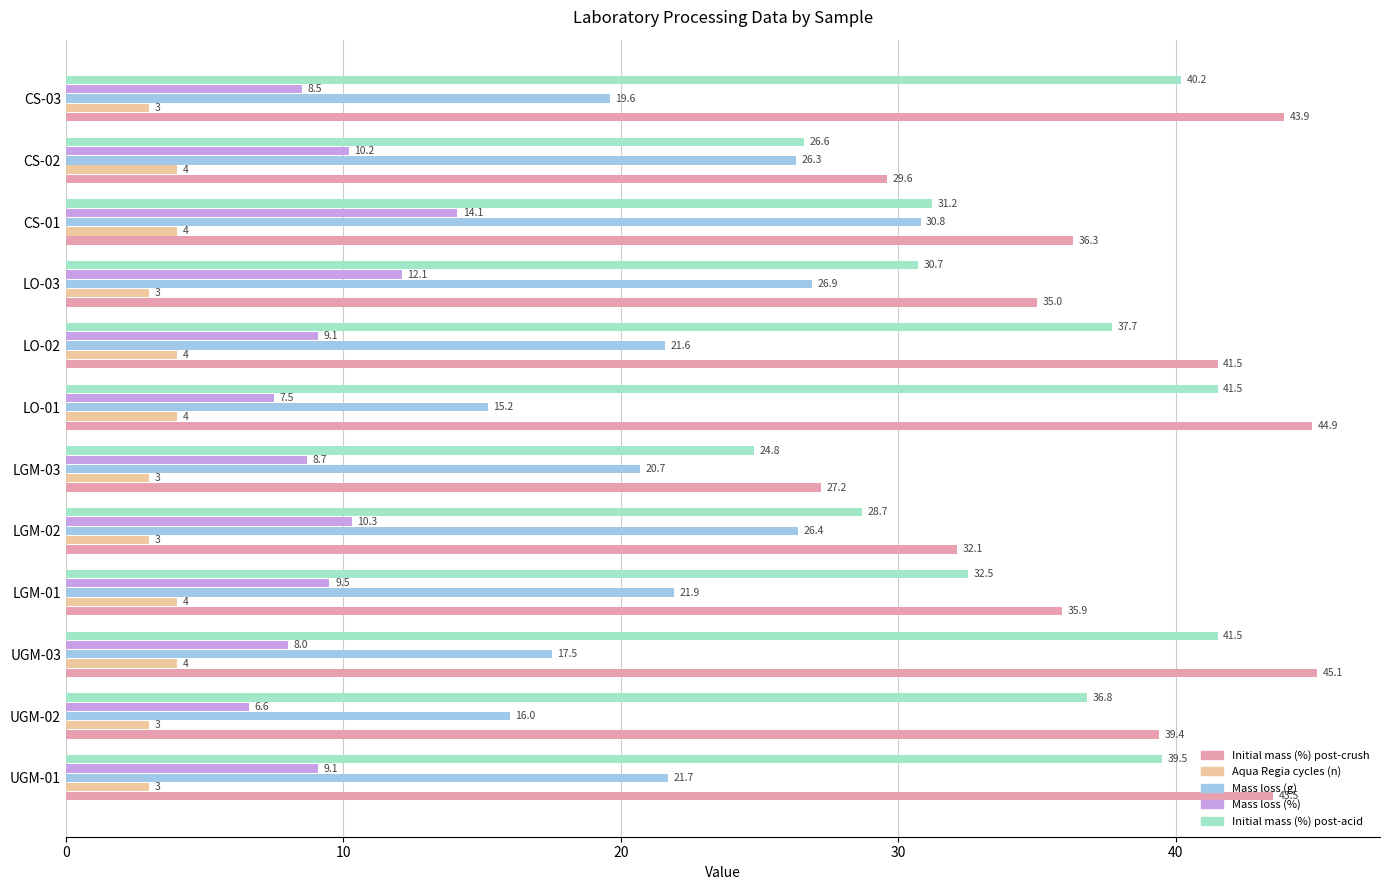

What is the greatest value displayed?

45.1